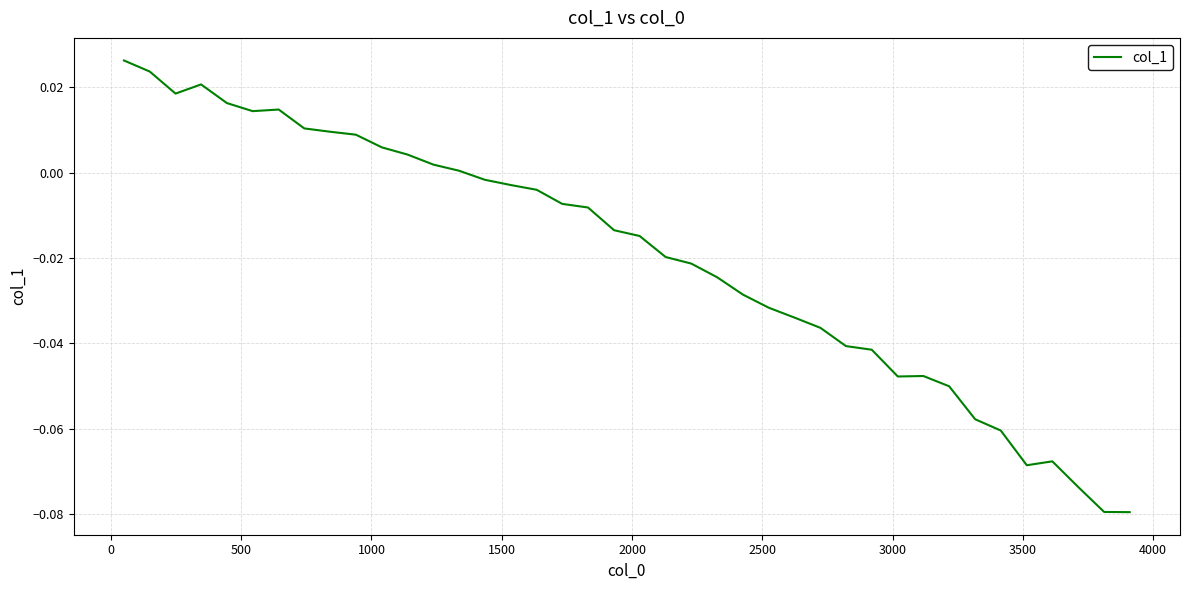

What is the sum of all values?

-0.8